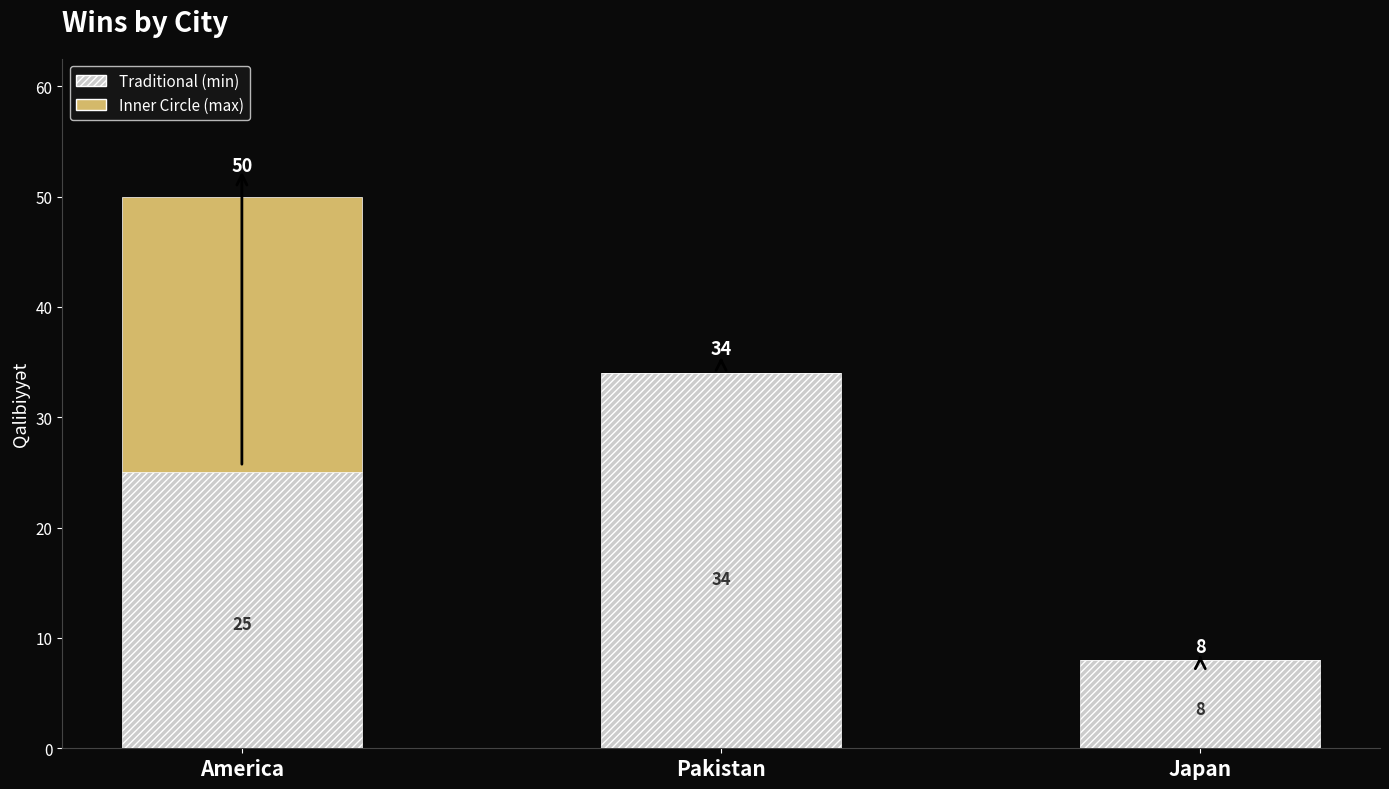

Does the chart contain stacked bars?

No